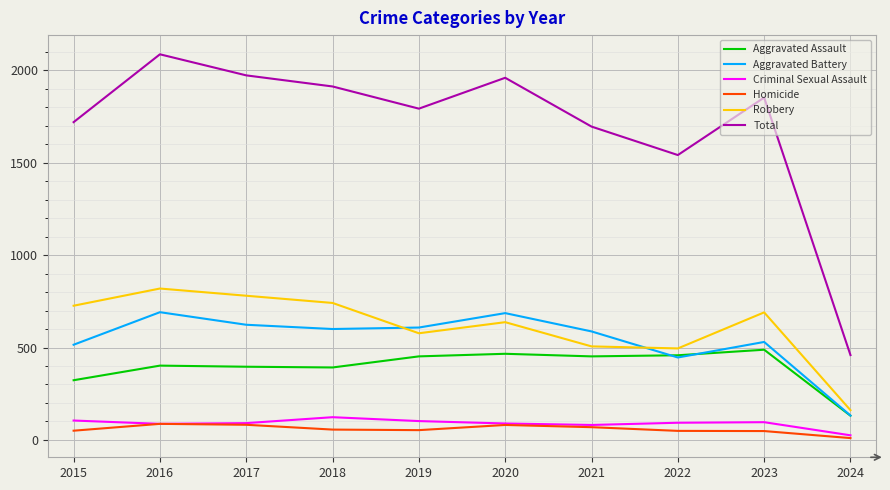

Does the chart have visible grid lines?

Yes